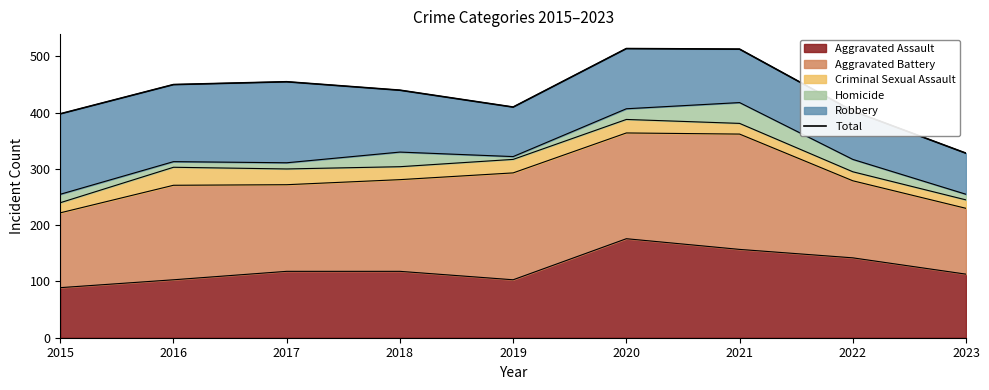

What is the highest value of the Aggravated Assault series?

176